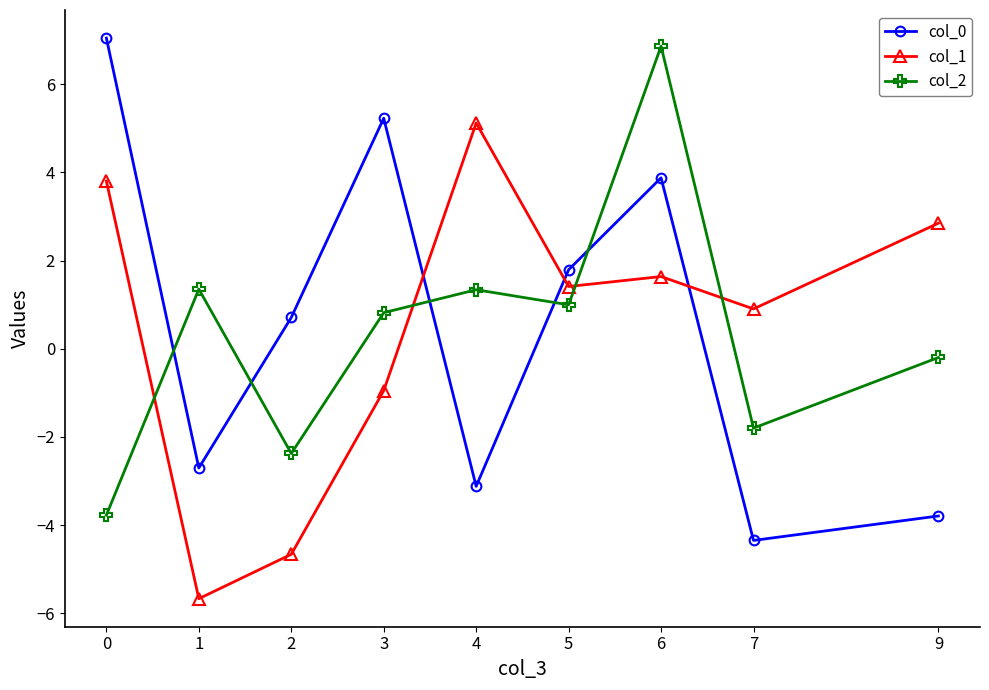

Rank the series at 1 from lowest to highest value.

col_1, col_0, col_2